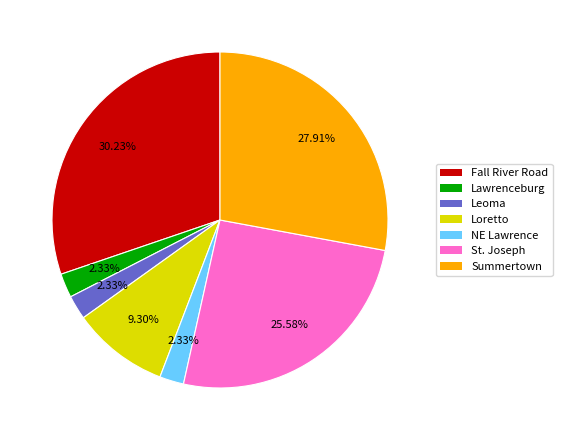

How many slices are in this pie chart?

7